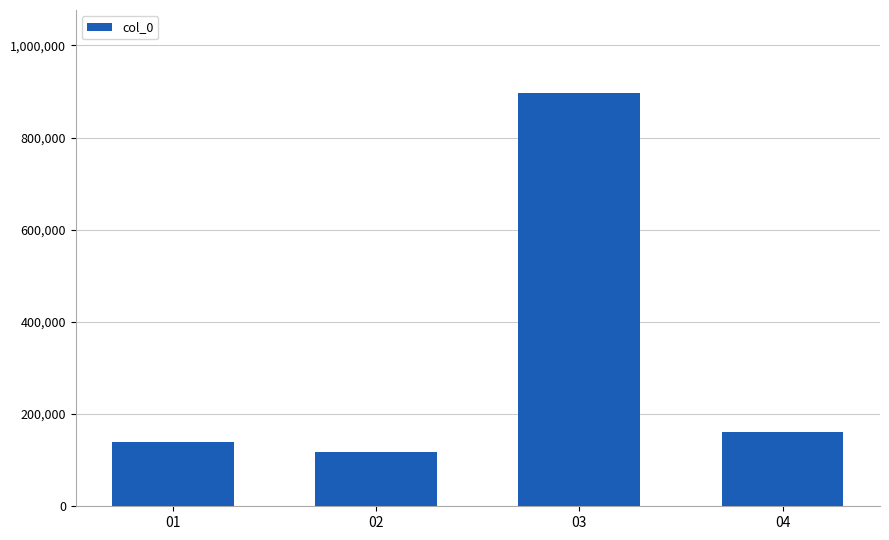

What is the ratio of the value at 02 to the value at 03?

0.1